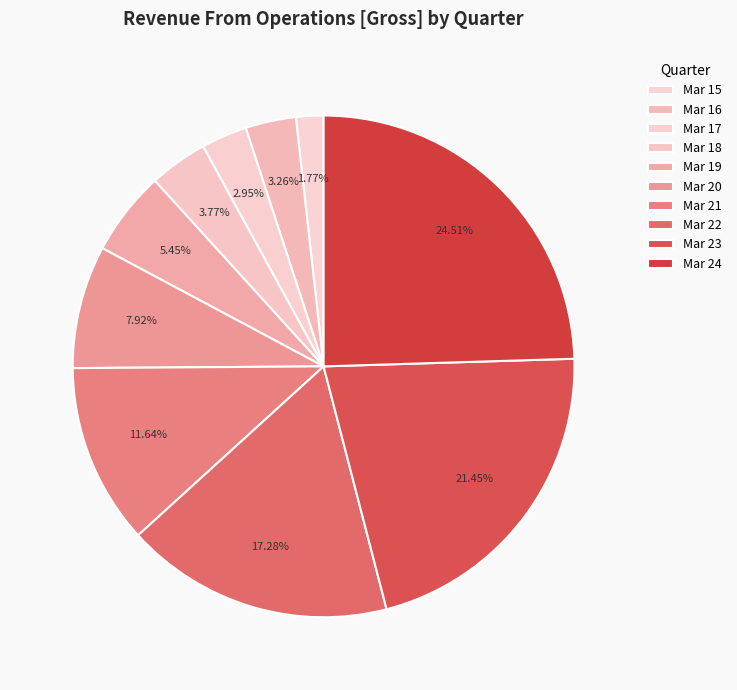

What is the smallest slice in the pie chart?

Mar 15